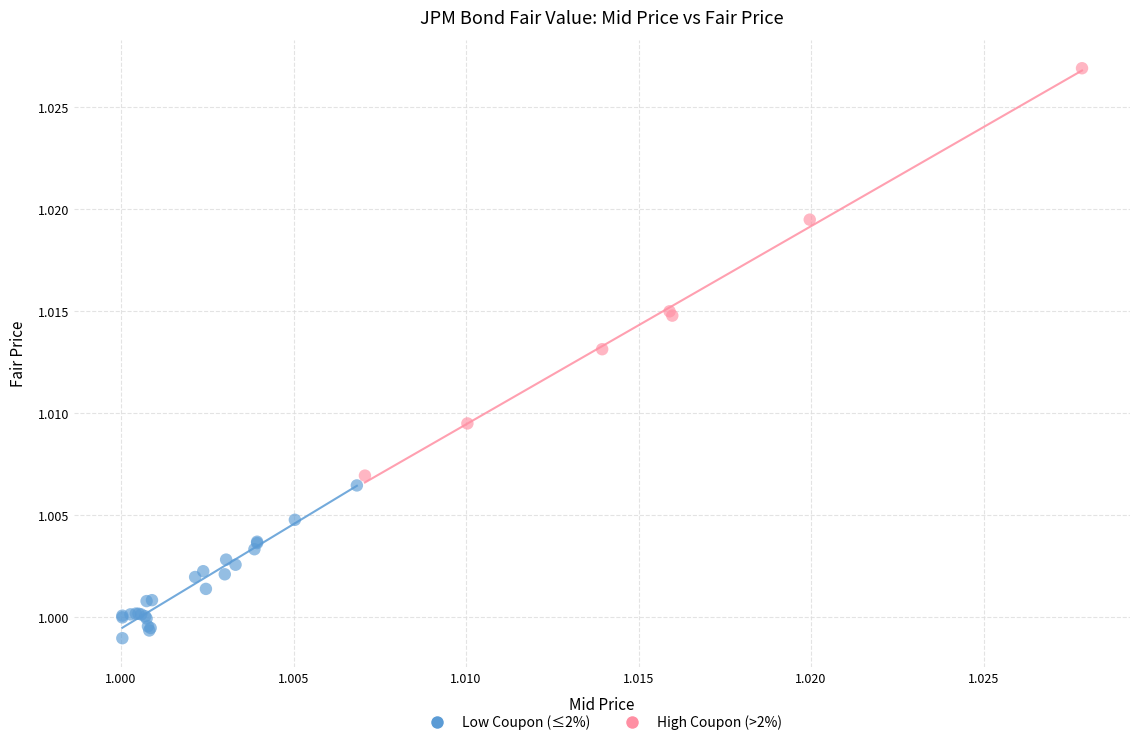

Which series reaches the minimum Y coordinate?

Low Coupon (≤2%)